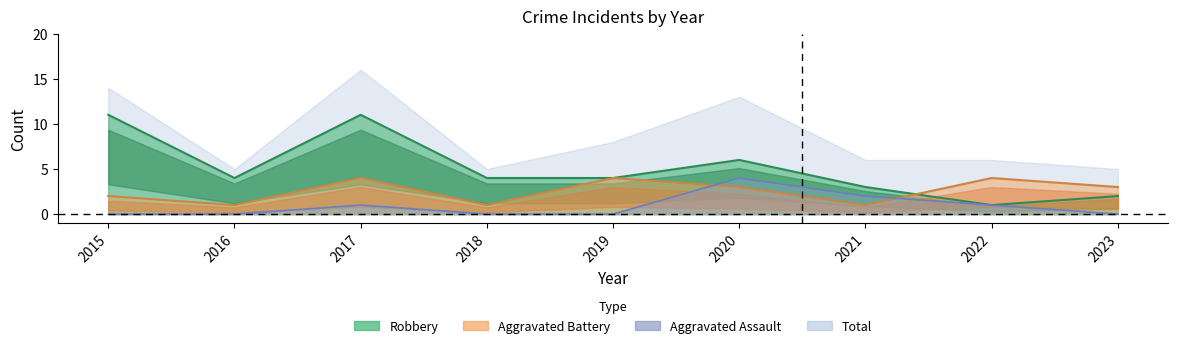

What is the value of the Aggravated Battery point at the 8th from the left?

4